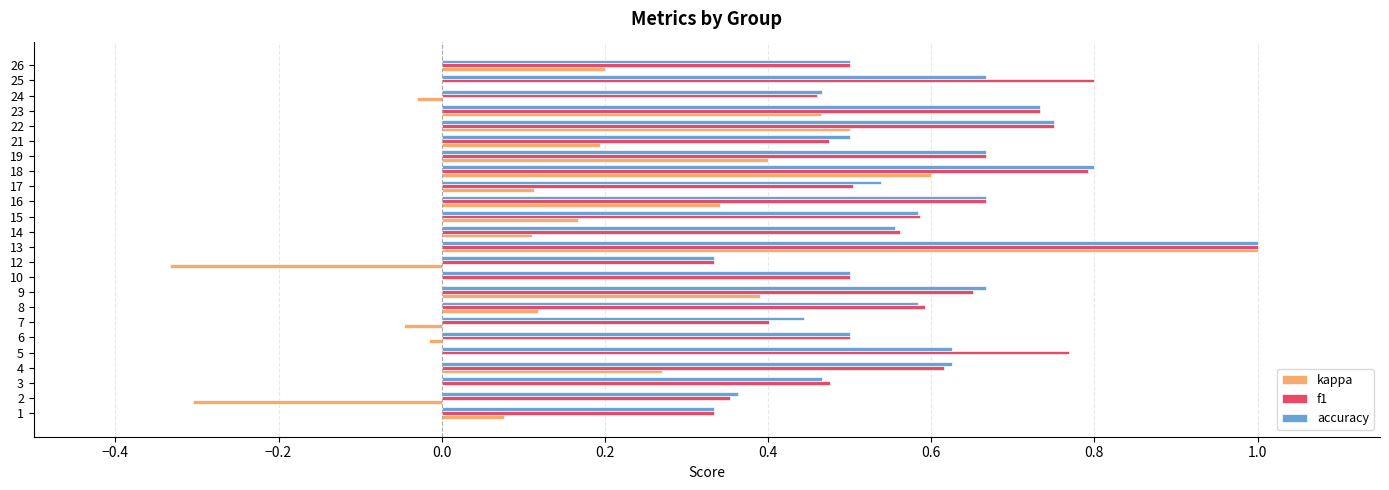

The value of kappa at 16 is 0.5. True or false?

False